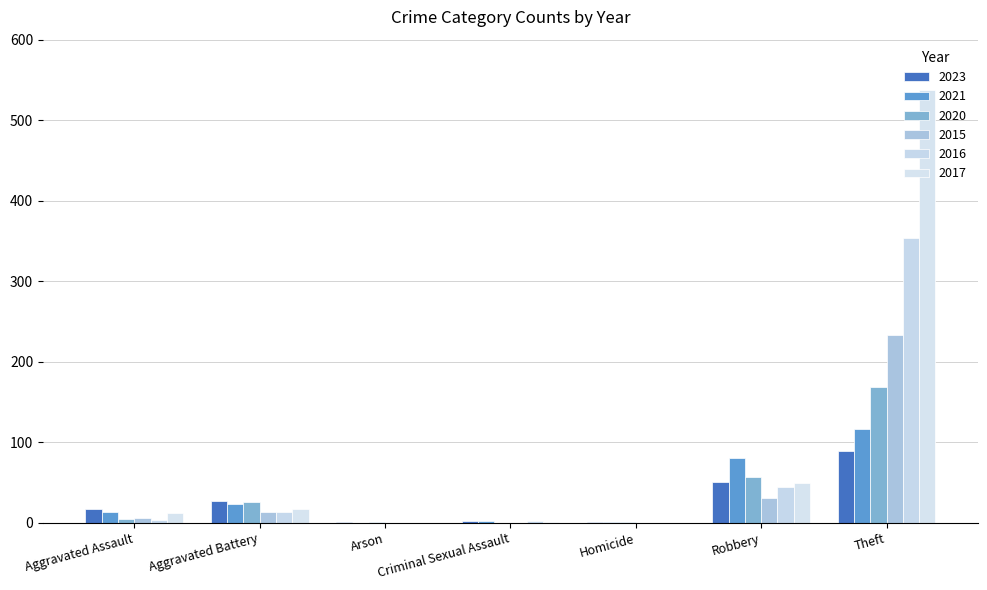

Which series has the widest spread of values?

2017